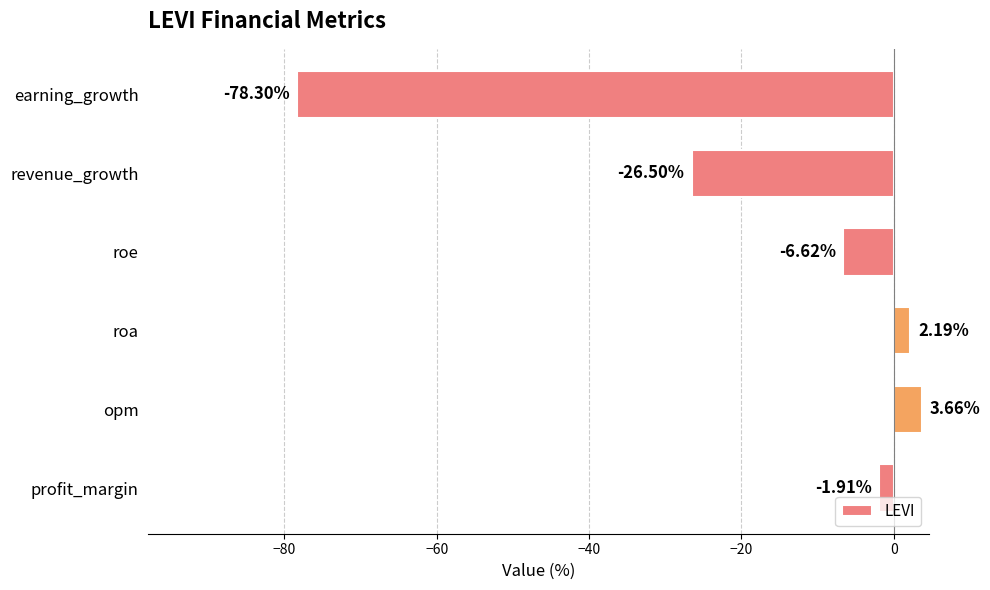

What is the difference between the values at earning_growth and revenue_growth?

51.8